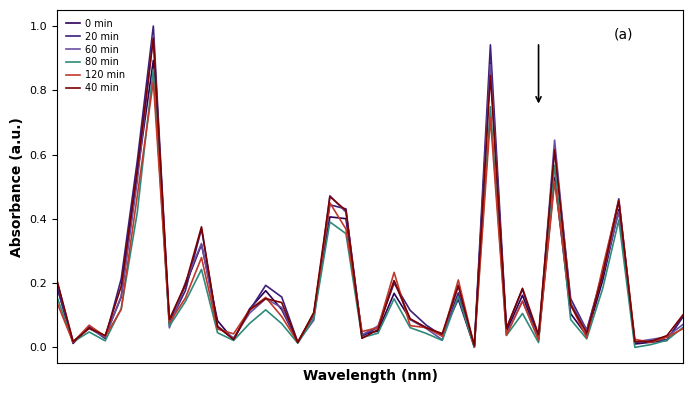

Reading left to right, extract all data points from this chart.

0 min: 0=0.2	1=0.0	2=0.1	3=0.0	4=0.2	5=0.5	6=0.9	7=0.1	8=0.2	9=0.3	10=0.1	11=0.0	12=0.1	13=0.2	14=0.1	15=0.0	16=0.1	17=0.4	18=0.4	19=0.0	20=0.1	21=0.2	22=0.1	23=0.1	24=0.0	25=0.2	26=0.0	27=0.9	28=0.1	29=0.2	30=0.0	31=0.5	32=0.1	33=0.0	34=0.2	35=0.4	36=0.0	37=0.0	38=0.0	39=0.1
20 min: 0=0.2	1=0.0	2=0.1	3=0.0	4=0.2	5=0.6	6=1.0	7=0.1	8=0.2	9=0.4	10=0.1	11=0.0	12=0.1	13=0.2	14=0.2	15=0.0	16=0.1	17=0.4	18=0.4	19=0.0	20=0.1	21=0.2	22=0.1	23=0.1	24=0.0	25=0.2	26=0.0	27=0.9	28=0.1	29=0.2	30=0.0	31=0.6	32=0.2	33=0.1	34=0.2	35=0.5	36=0.0	37=0.0	38=0.0	39=0.1
60 min: 0=0.2	1=0.0	2=0.1	3=0.0	4=0.2	5=0.5	6=1.0	7=0.1	8=0.2	9=0.3	10=0.1	11=0.0	12=0.1	13=0.2	14=0.1	15=0.0	16=0.1	17=0.5	18=0.4	19=0.0	20=0.1	21=0.2	22=0.1	23=0.1	24=0.0	25=0.2	26=0.0	27=0.9	28=0.0	29=0.1	30=0.0	31=0.6	32=0.1	33=0.1	34=0.2	35=0.4	36=0.0	37=0.0	38=0.0	39=0.1
80 min: 0=0.2	1=0.0	2=0.0	3=0.0	4=0.1	5=0.4	6=0.9	7=0.1	8=0.1	9=0.2	10=0.0	11=0.0	12=0.1	13=0.1	14=0.1	15=0.0	16=0.1	17=0.4	18=0.4	19=0.0	20=0.0	21=0.2	22=0.1	23=0.0	24=0.0	25=0.2	26=0.0	27=0.7	28=0.0	29=0.1	30=0.0	31=0.6	32=0.1	33=0.0	34=0.2	35=0.4	36=0.0	37=0.0	38=0.0	39=0.1
120 min: 0=0.1	1=0.0	2=0.1	3=0.0	4=0.1	5=0.5	6=0.8	7=0.1	8=0.2	9=0.3	10=0.1	11=0.0	12=0.1	13=0.2	14=0.1	15=0.0	16=0.1	17=0.4	18=0.4	19=0.0	20=0.1	21=0.2	22=0.1	23=0.1	24=0.0	25=0.2	26=0.0	27=0.7	28=0.0	29=0.1	30=0.0	31=0.5	32=0.1	33=0.0	34=0.2	35=0.5	36=0.0	37=0.0	38=0.0	39=0.1
40 min: 0=0.2	1=0.0	2=0.1	3=0.0	4=0.2	5=0.6	6=1.0	7=0.1	8=0.2	9=0.4	10=0.1	11=0.0	12=0.1	13=0.2	14=0.1	15=0.0	16=0.1	17=0.5	18=0.4	19=0.0	20=0.1	21=0.2	22=0.1	23=0.1	24=0.0	25=0.2	26=0.0	27=0.8	28=0.1	29=0.2	30=0.0	31=0.6	32=0.1	33=0.0	34=0.2	35=0.5	36=0.0	37=0.0	38=0.0	39=0.1